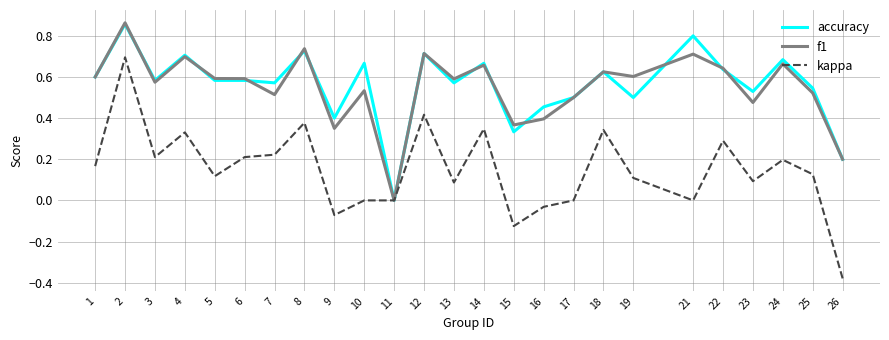

Which series has the largest range (max minus min)?

kappa